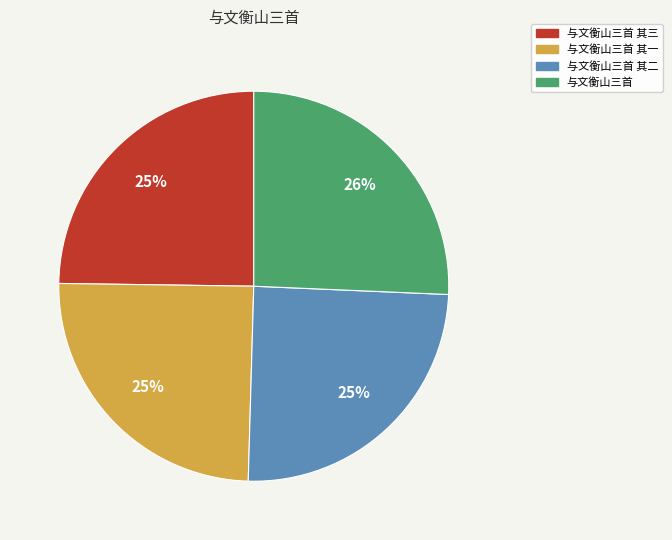

Is there any slice that represents more than half of the pie?

No